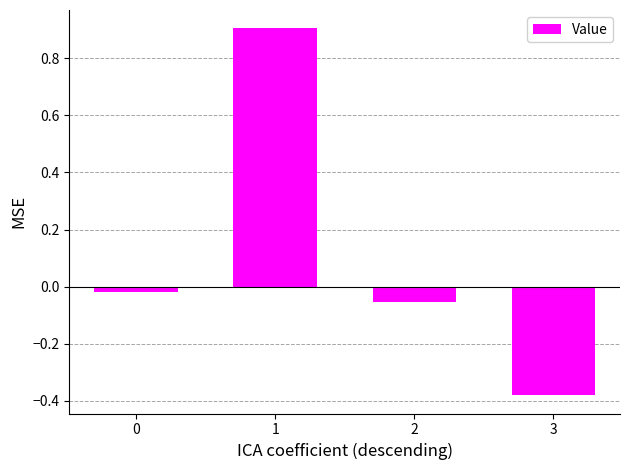

How many bars are there in total?

4